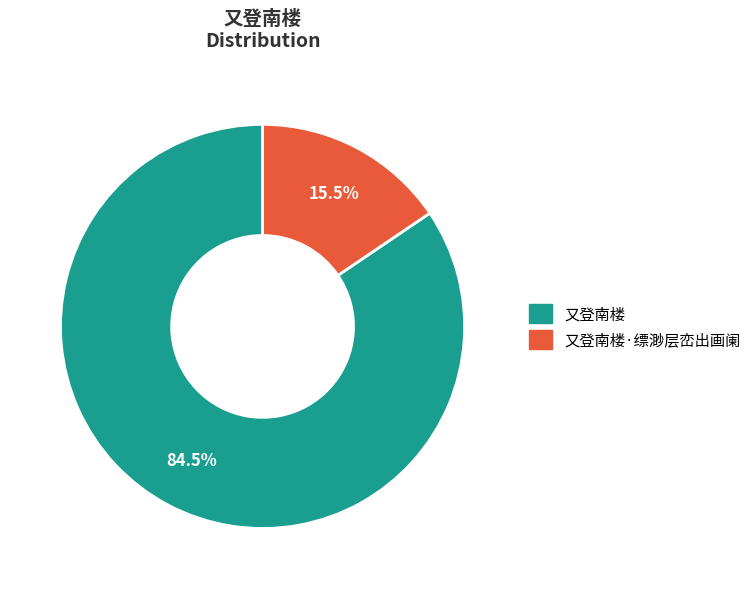

Which slice is the smallest?

又登南楼·缥渺层峦出画阑